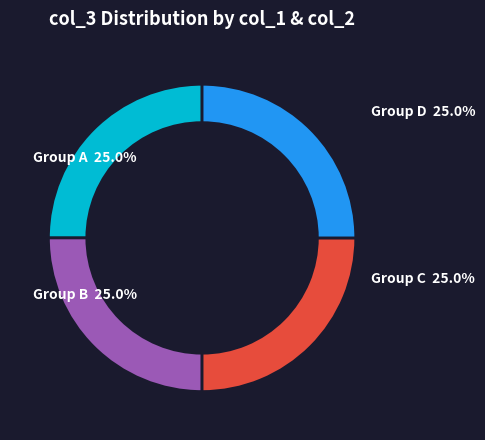

To the nearest percent, what is the difference between the largest and smallest slice percentages?

0%